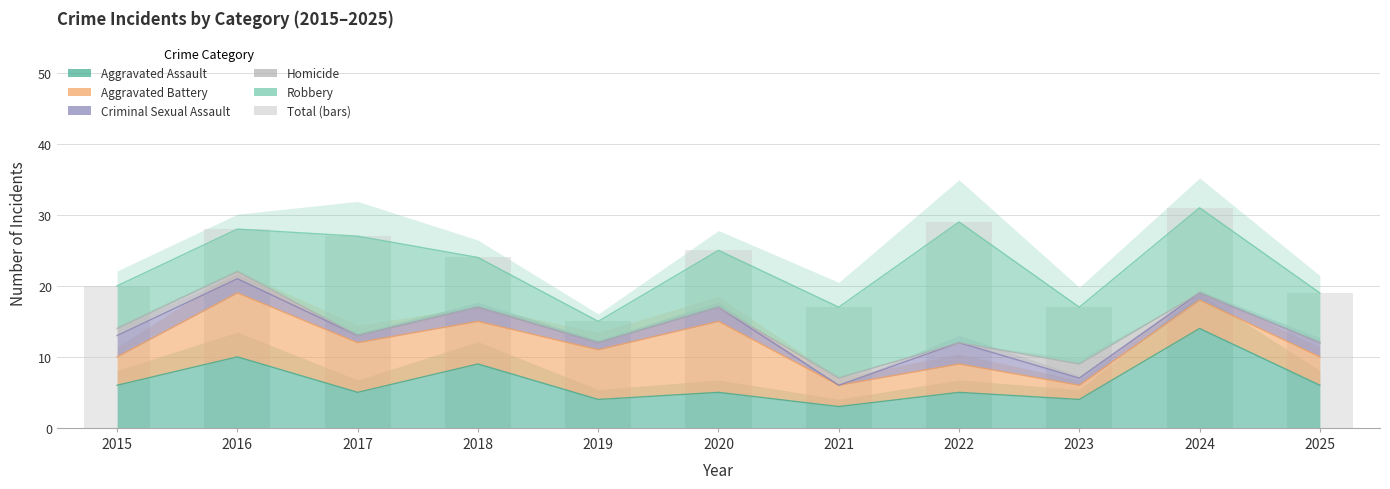

Where does the data first go above 24?

2016